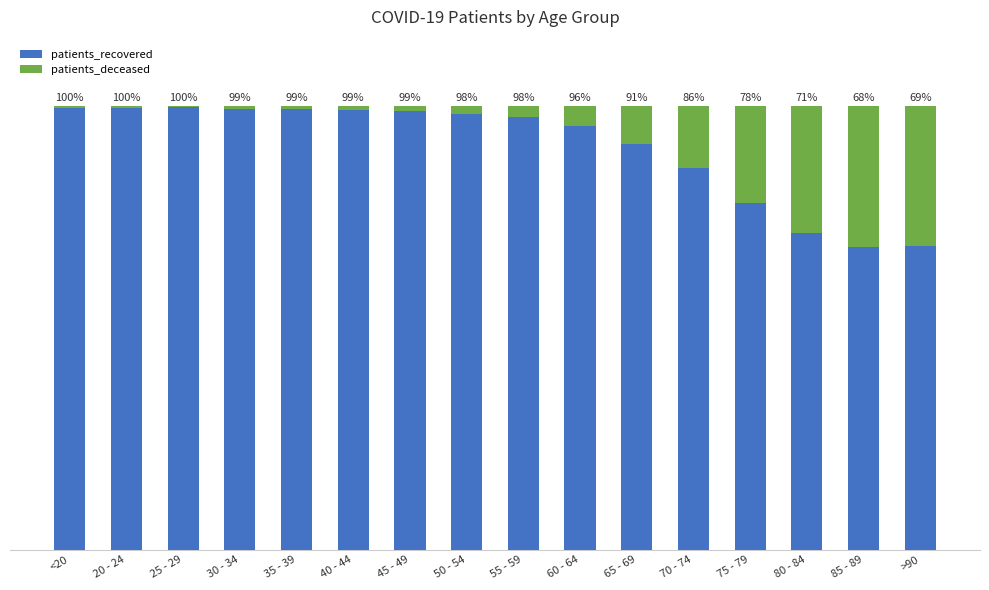

Where does the patients_recovered series first go above 98?

<20